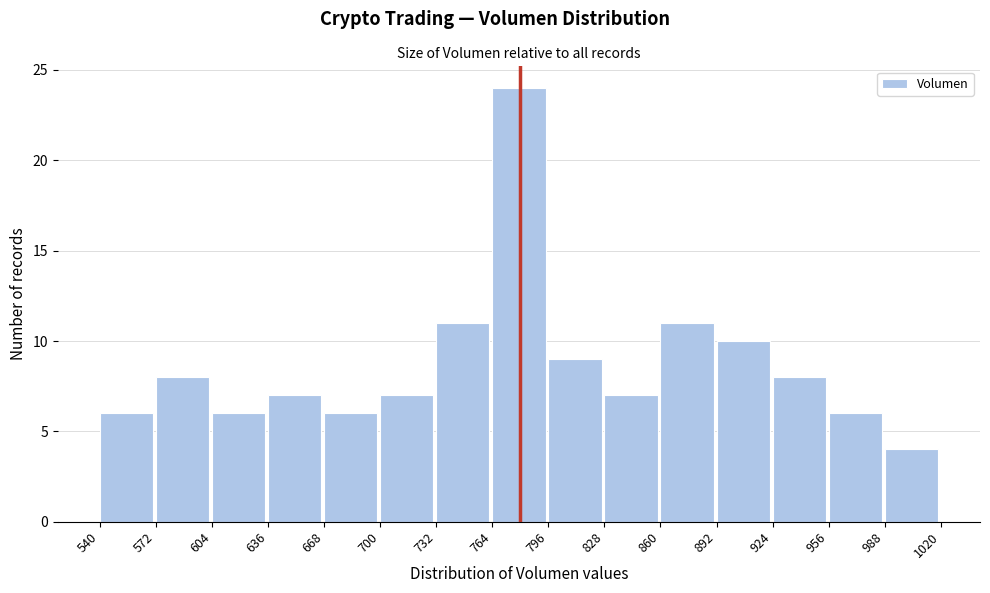

How tall is the bar that spans 924 to 956 on the x-axis? The values are not printed on the chart, so give them approximately, as read against the axis.

8